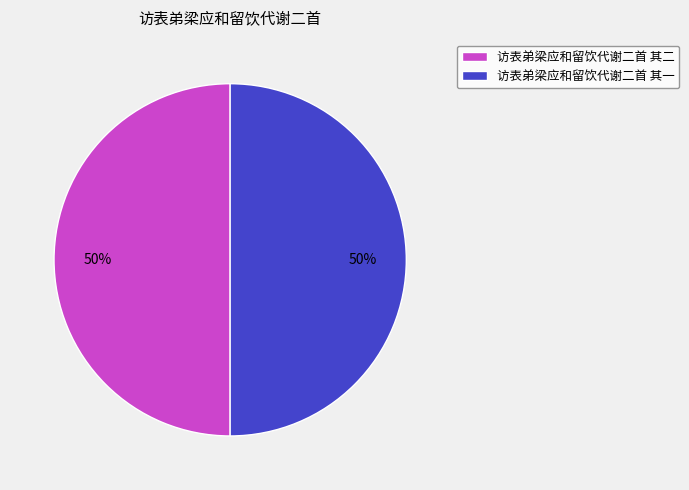

Approximately how many times larger is the value at 访表弟梁应和留饮代谢二首 其一 compared to 访表弟梁应和留饮代谢二首 其二?

1.0